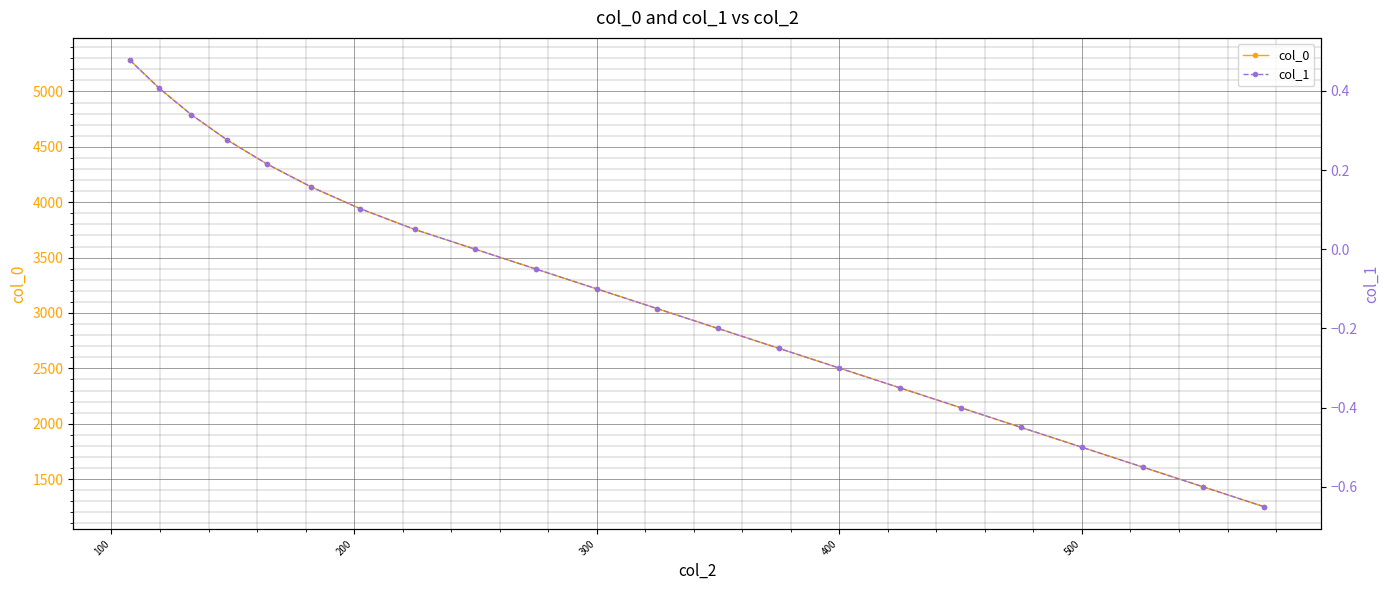

True or false: col_0 has more than 0 points higher than both neighbors.

False